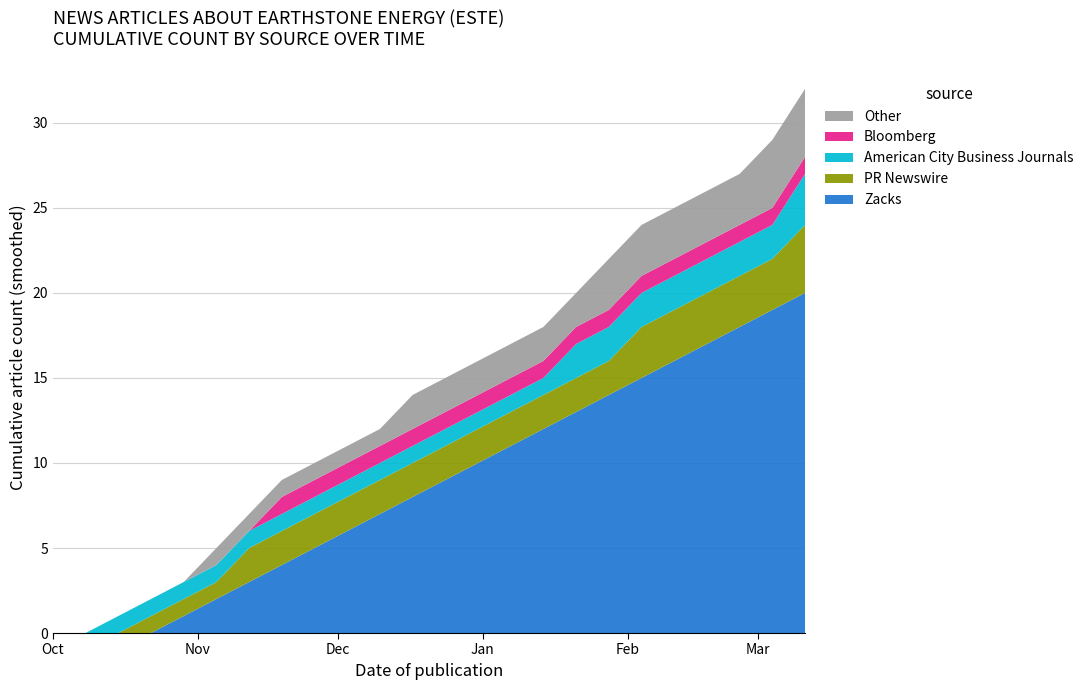

Reading left to right, extract all data points from this chart.

Zacks: 0	0	0	0	1	2	3	4	5	6	7	8	9	10	11	12	13	14	15	16	17	18	19	20
PR Newswire: 0	0	0	1	1	1	2	2	2	2	2	2	2	2	2	2	2	2	3	3	3	3	3	4
American City Business Journals: 0	0	1	1	1	1	1	1	1	1	1	1	1	1	1	1	2	2	2	2	2	2	2	3
Bloomberg: 0	0	0	0	0	0	0	1	1	1	1	1	1	1	1	1	1	1	1	1	1	1	1	1
Other: 0	0	0	0	0	1	1	1	1	1	1	2	2	2	2	2	2	3	3	3	3	3	4	4